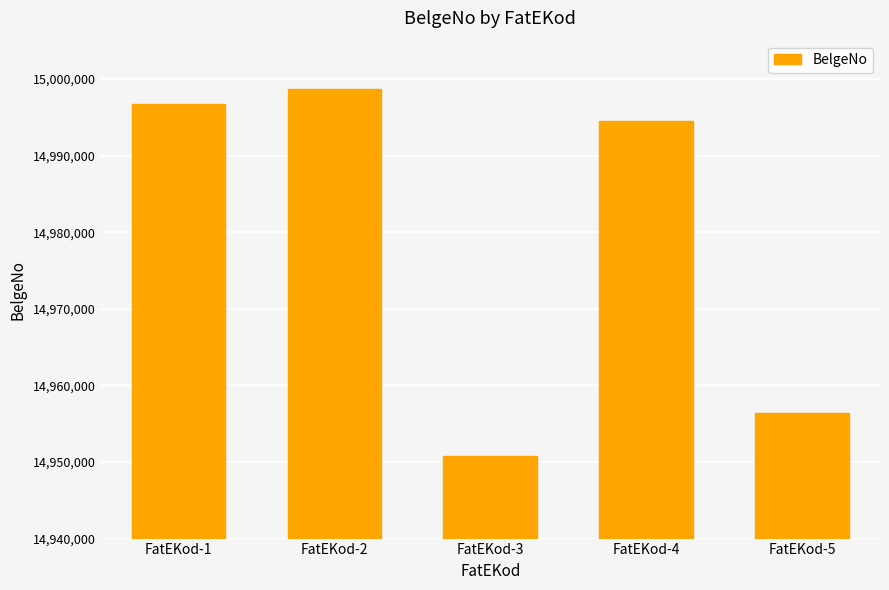

Where does the data first go above 14994481?

FatEKod-1